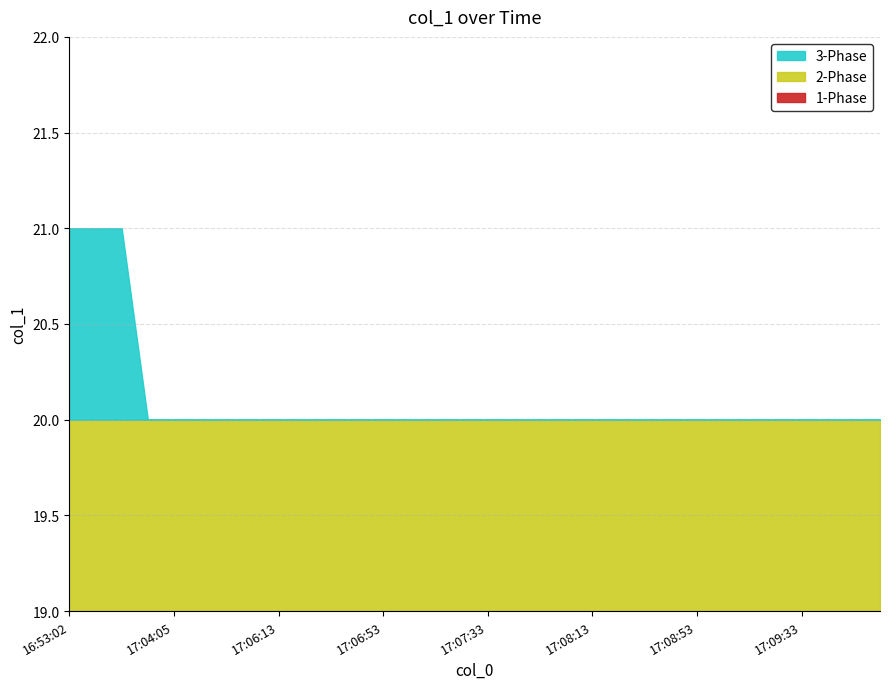

What is the label of the 12th point from the left?

2022-03-02 17:06:43